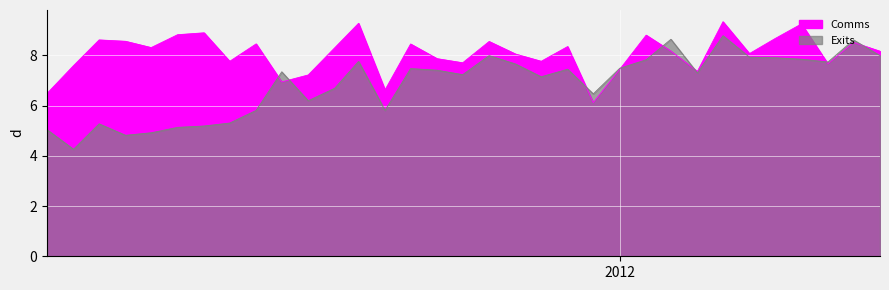

How many series are shown in this chart?

2